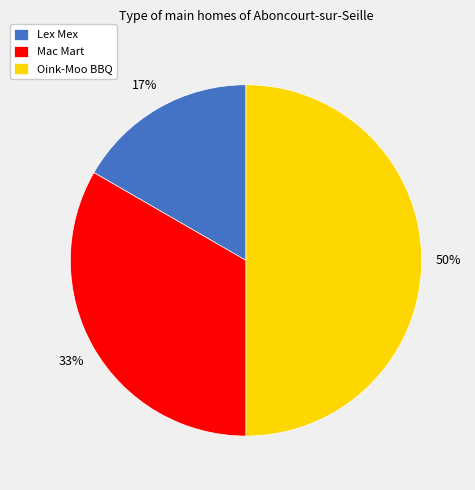

What is the largest slice in the pie chart?

Oink-Moo BBQ